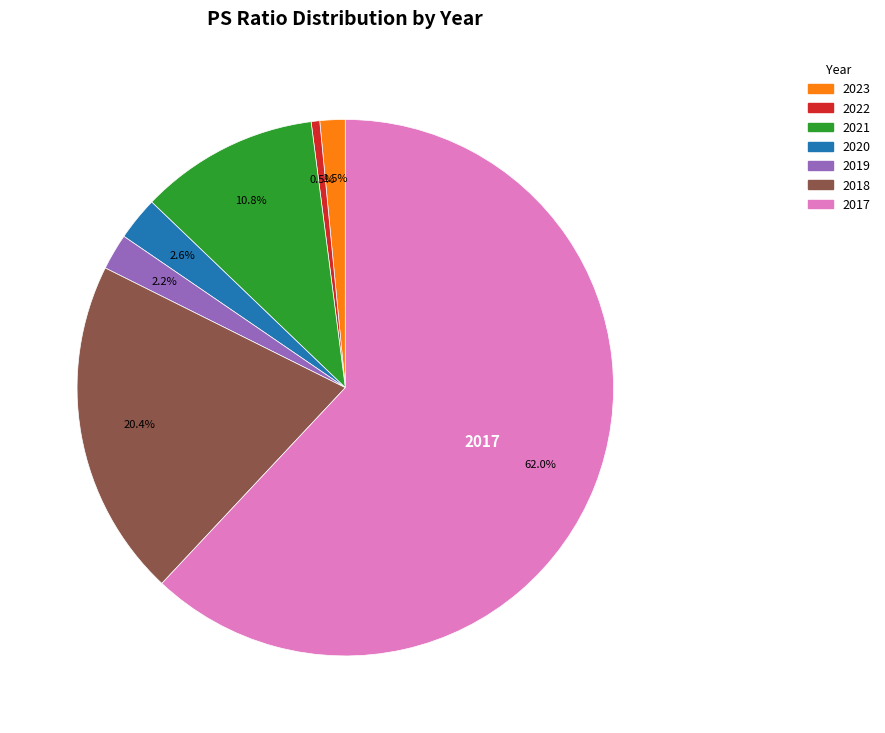

Is the sum of 2020 and 2021 greater than half?

No